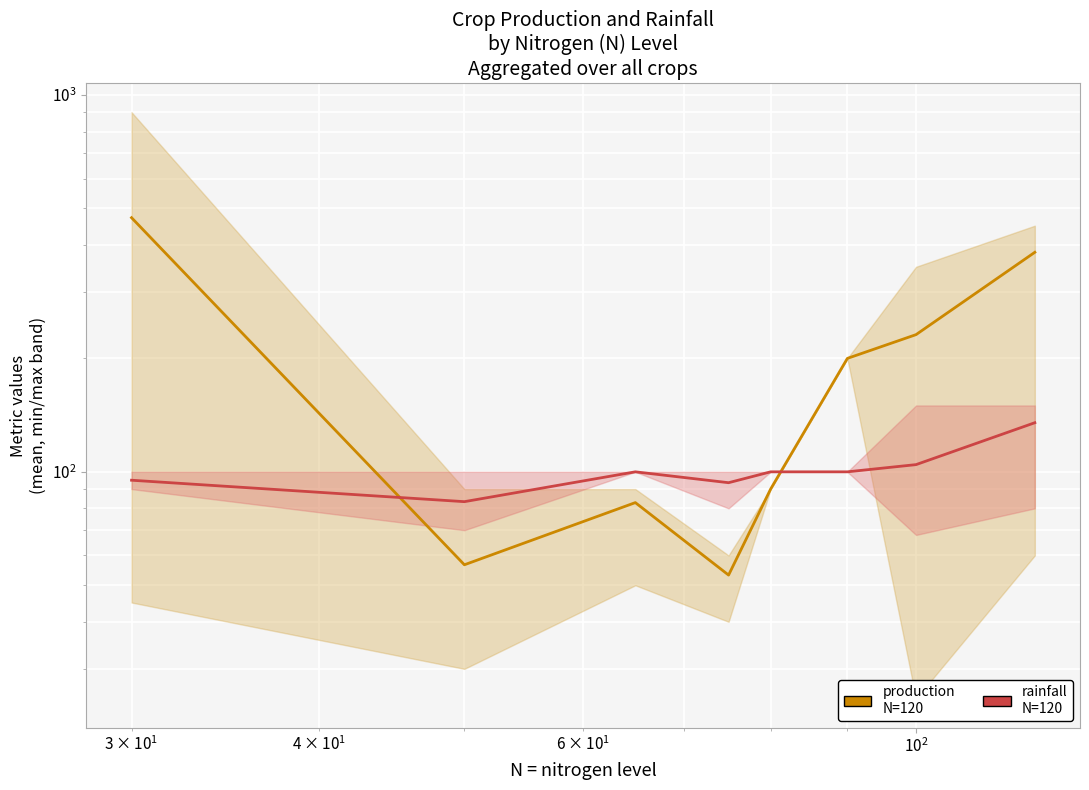

What is the value of the rainfall point at the 7th from the left?

104.5